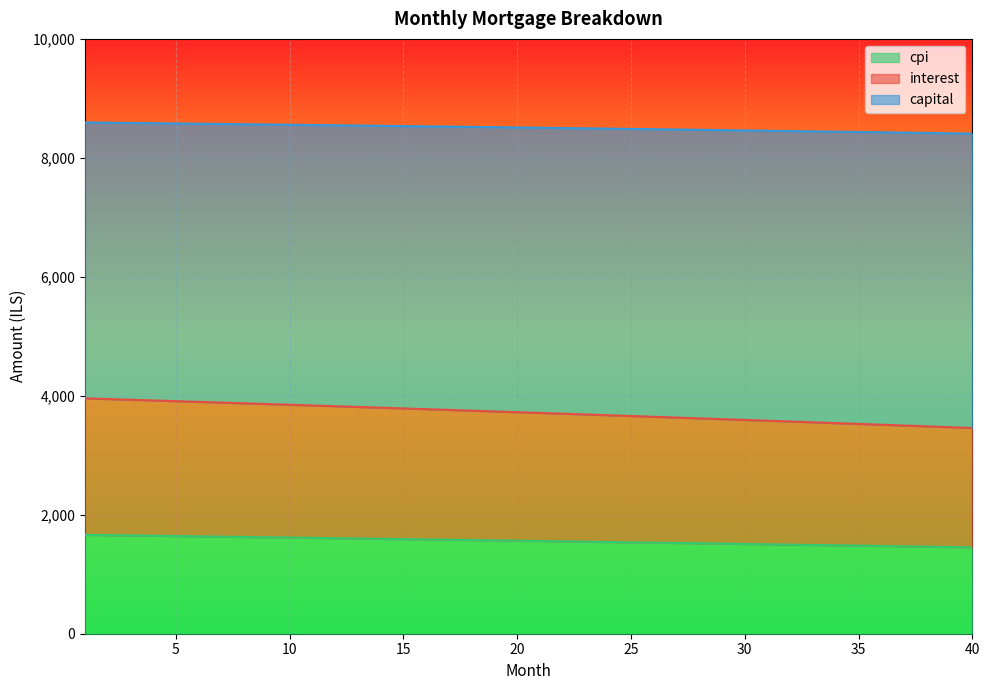

At how many categories does at least one series exceed 6436?

40